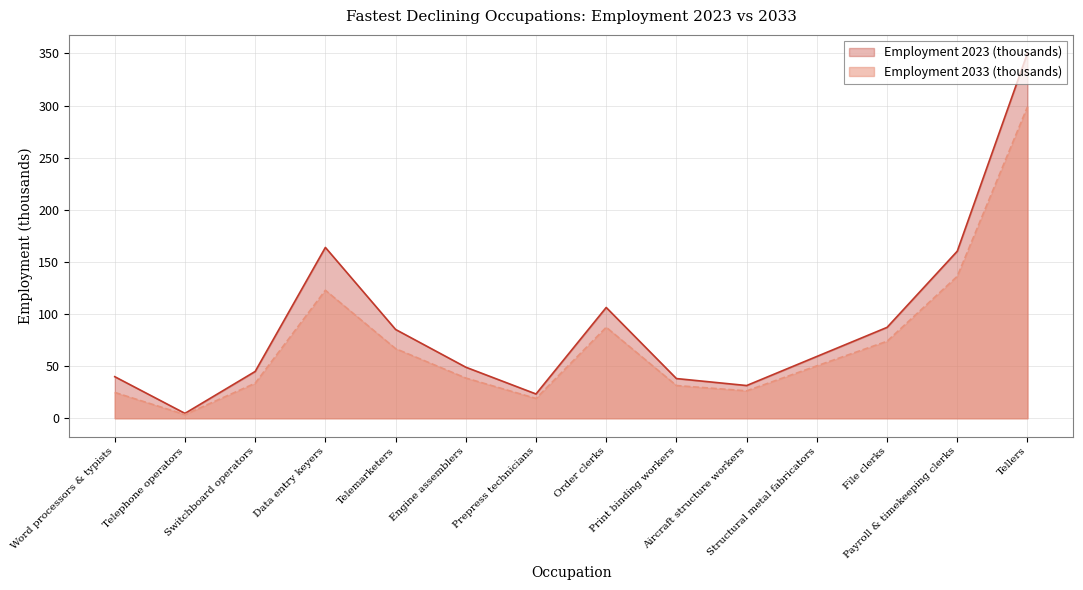

At how many categories does at least one series exceed 318?

1